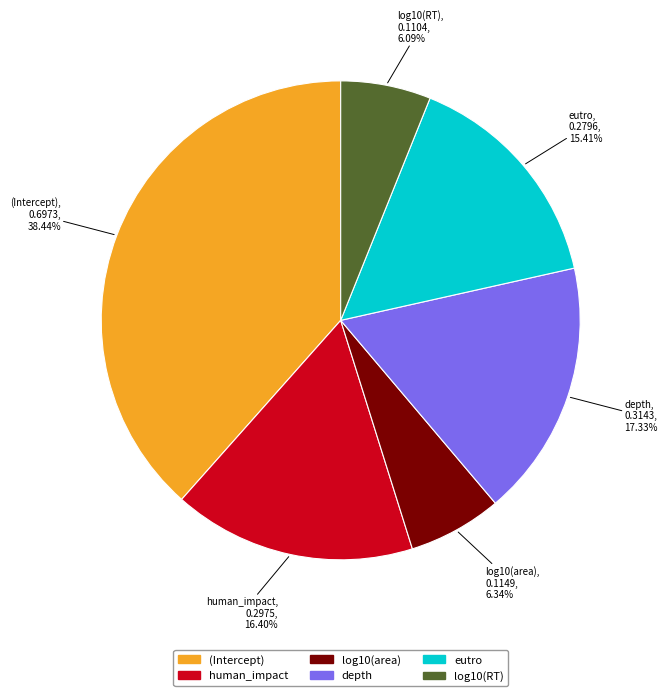

To the nearest percent, what is the difference between the log10(RT) and depth slice percentages?

11%